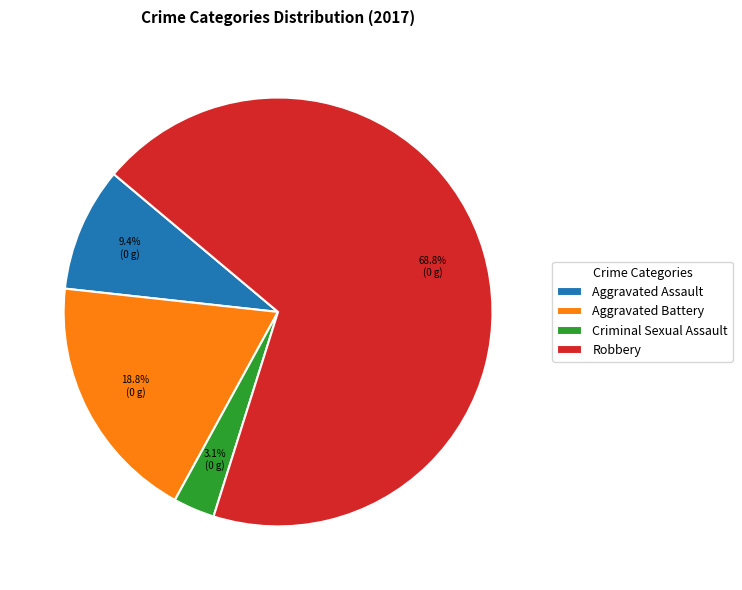

Which slice is the smallest?

Criminal Sexual Assault